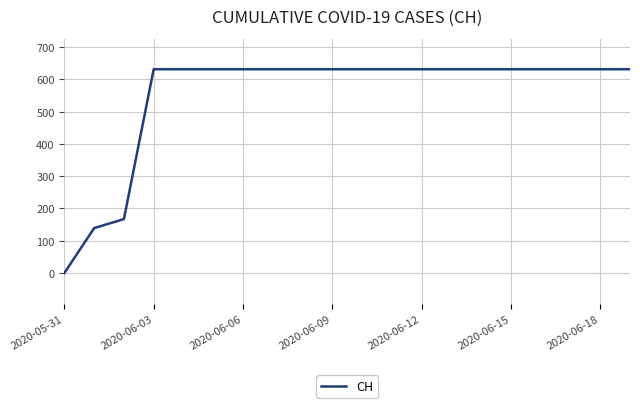

What is the difference between the maximum and minimum values?

631